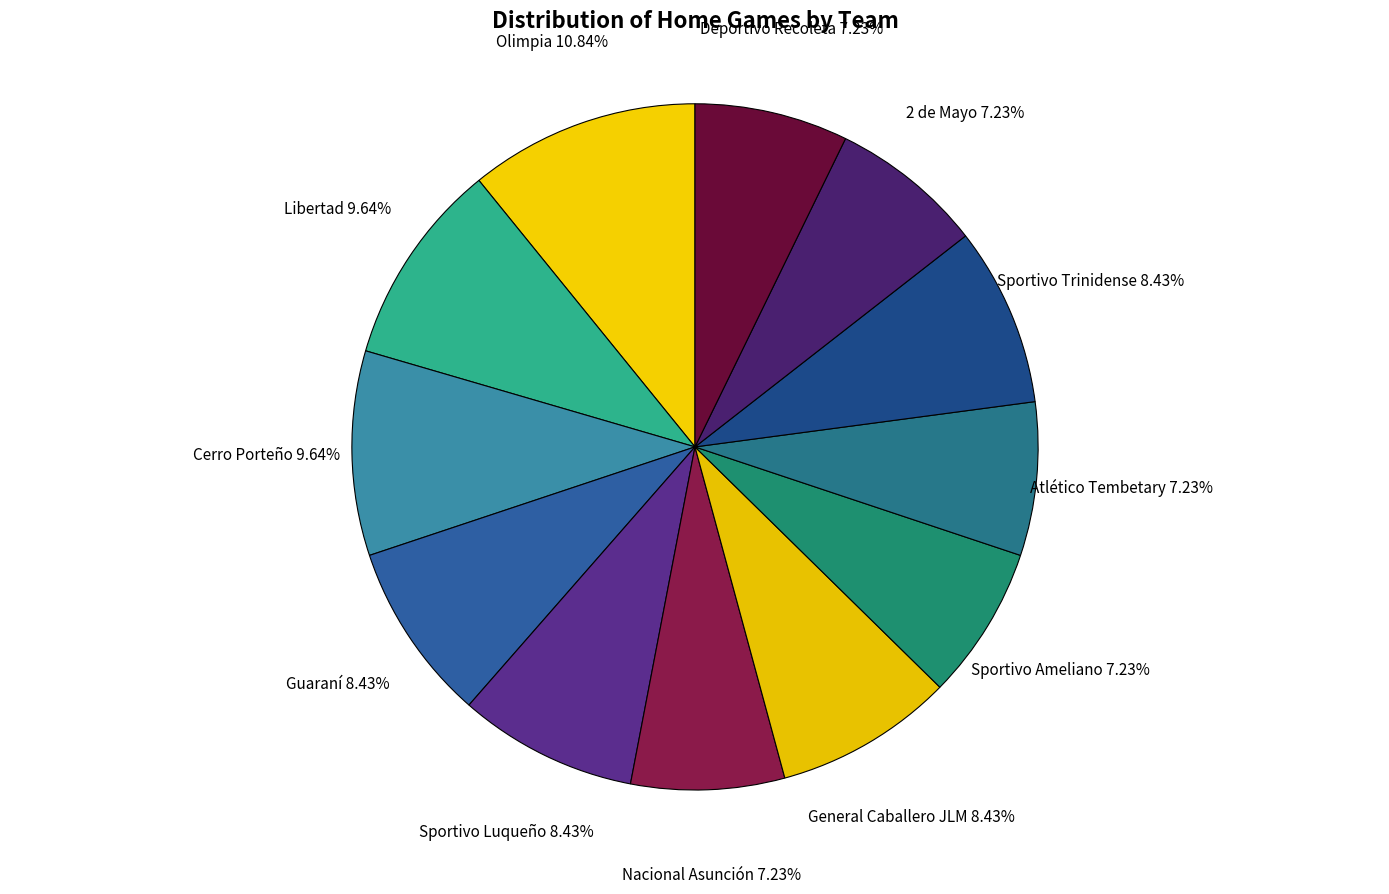

How many segments does this pie chart have?

12